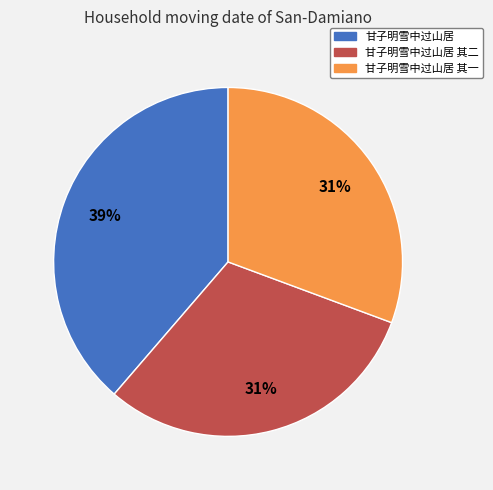

To the nearest percent, what is the difference between the largest and smallest slice percentages?

8%